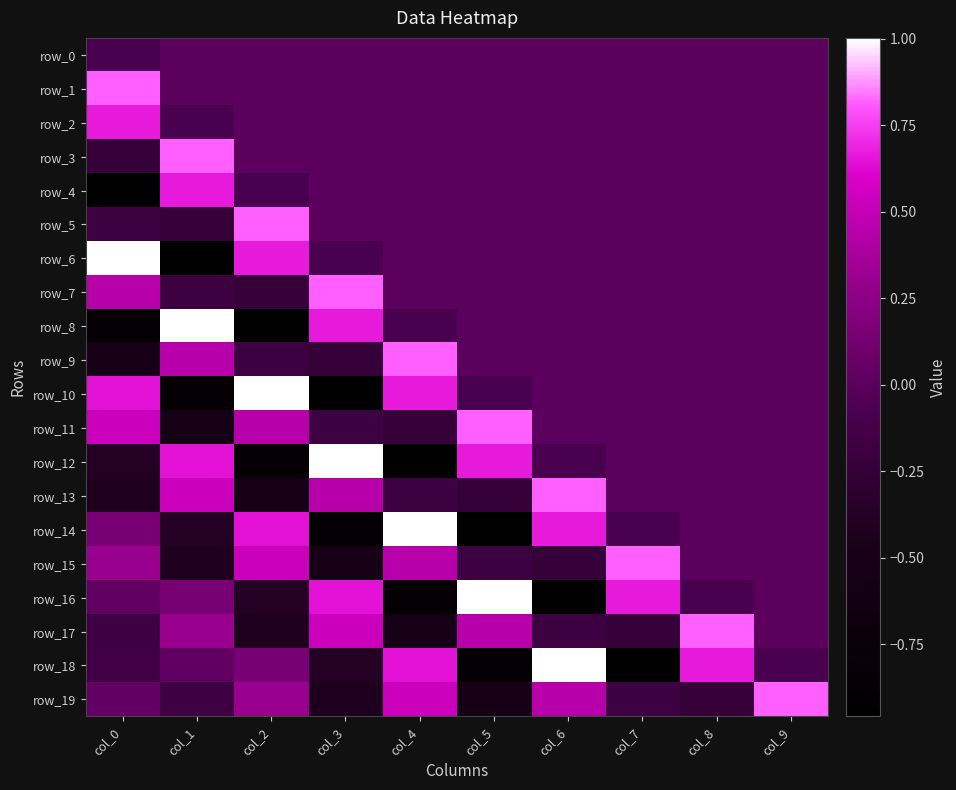

What value does the row_15 series have at col_5?

-0.2